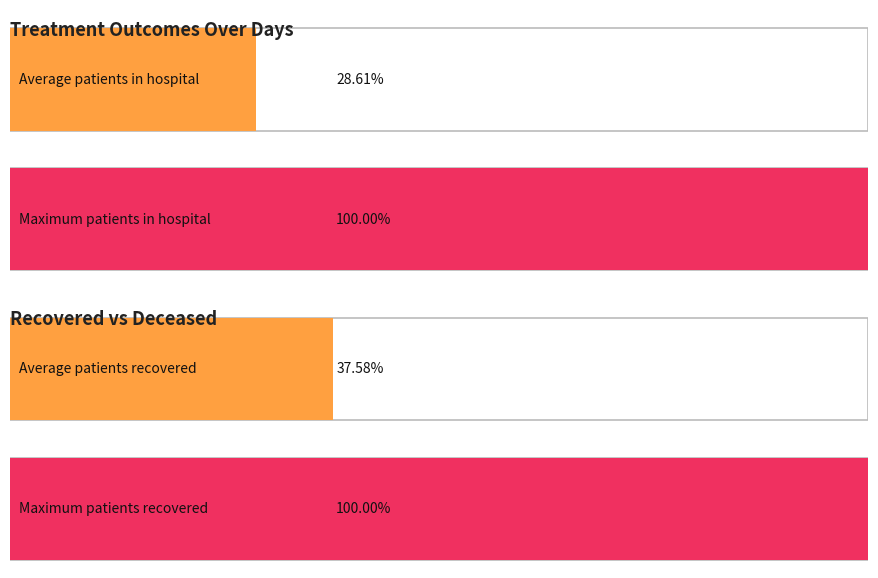

The value of patients_recovered at 4 is 1110. True or false?

True